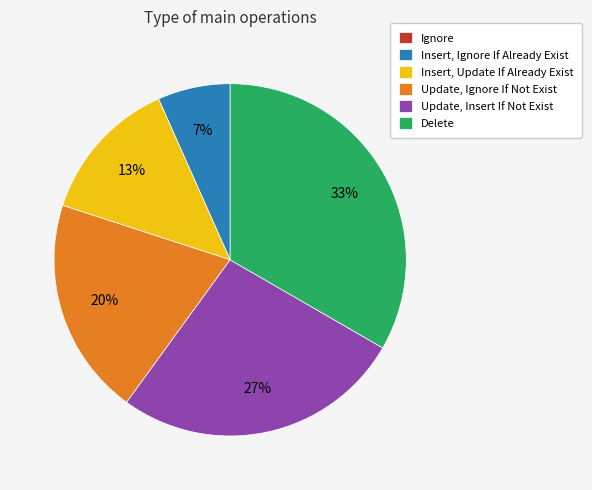

To the nearest percent, what is the difference between the largest and smallest slice percentages?

33%